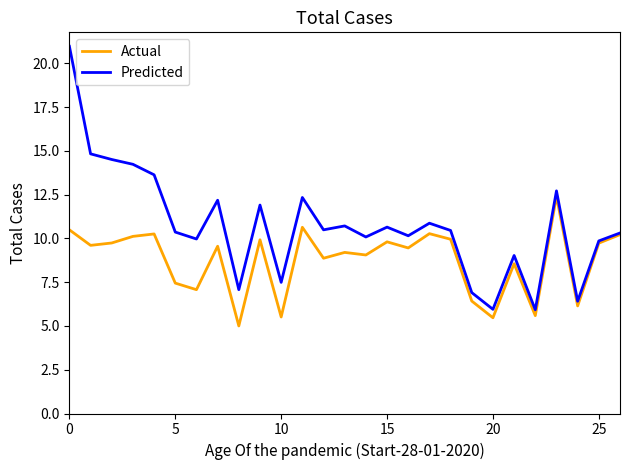

List the series in order of their peak value, lowest first.

Actual, Predicted